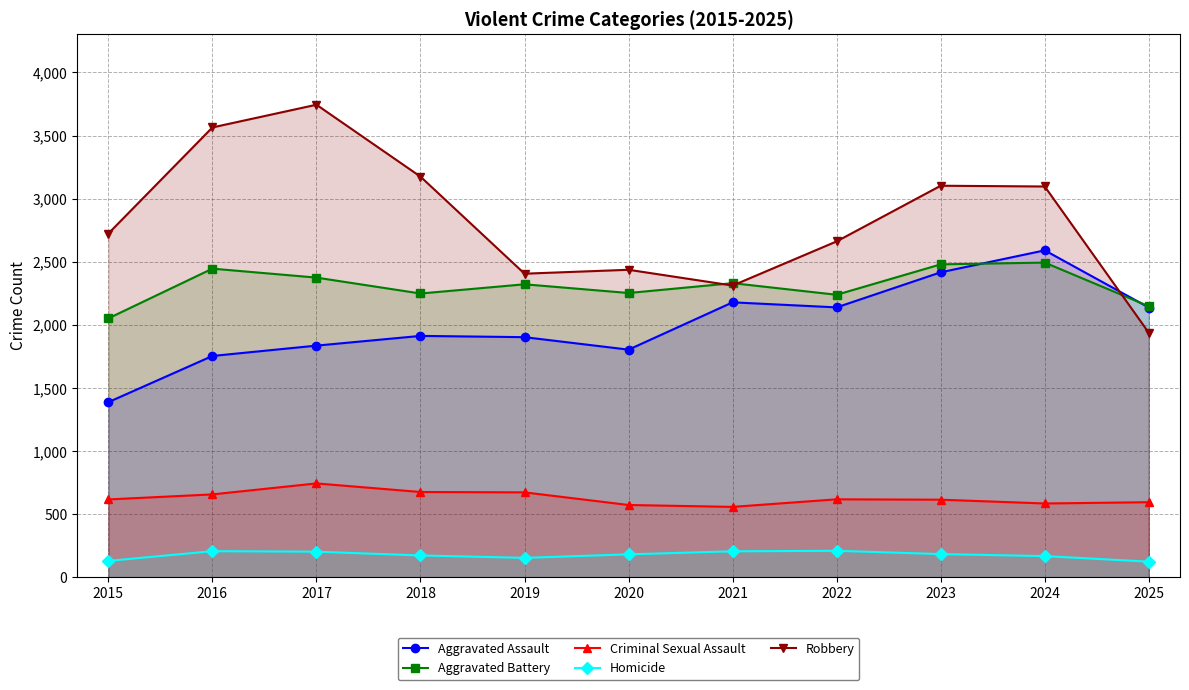

How many data points in Homicide are above 181?

5